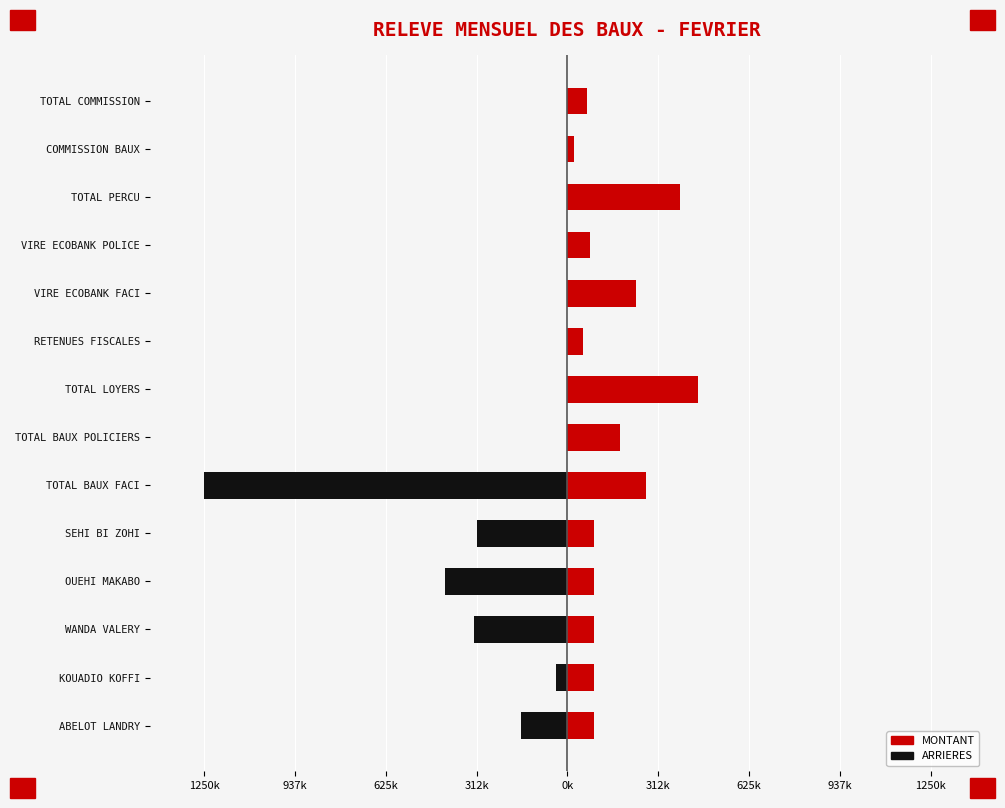

What is the highest value of the MONTANT series?

450000